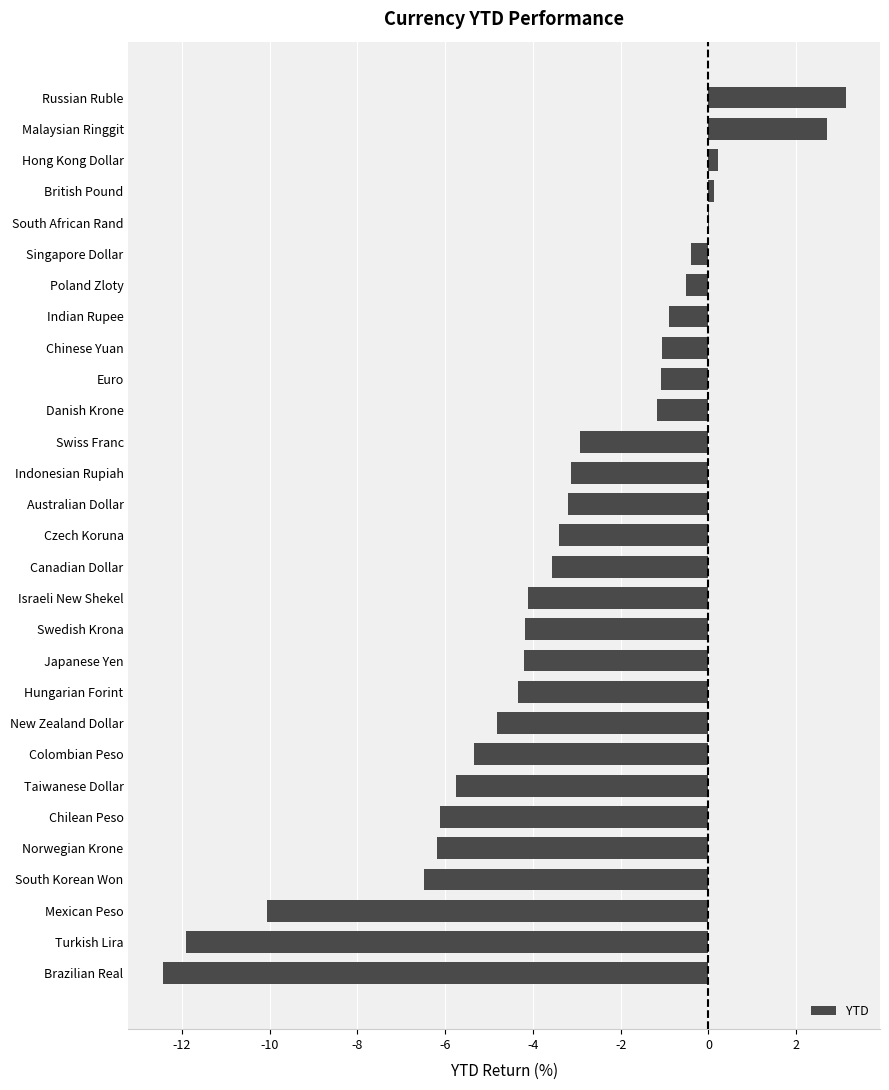

Are the bars horizontal?

Yes